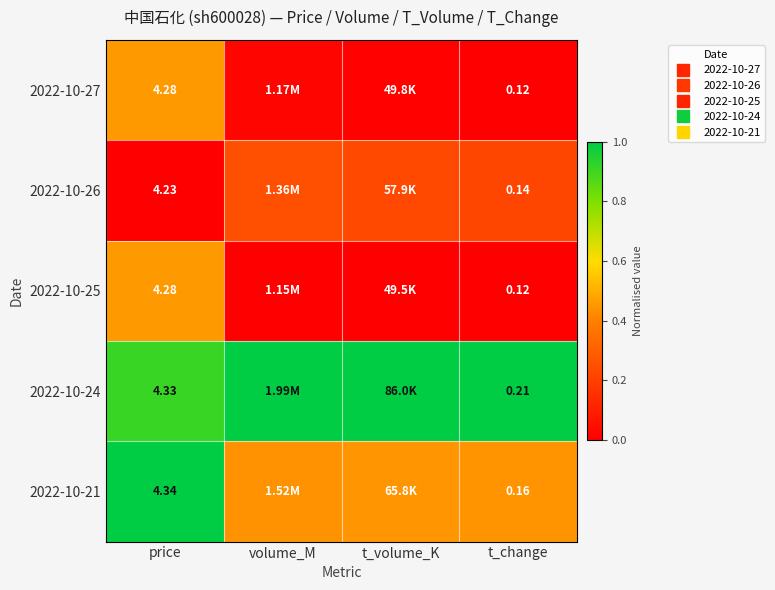

Between volume_M and t_change, which is larger?

volume_M